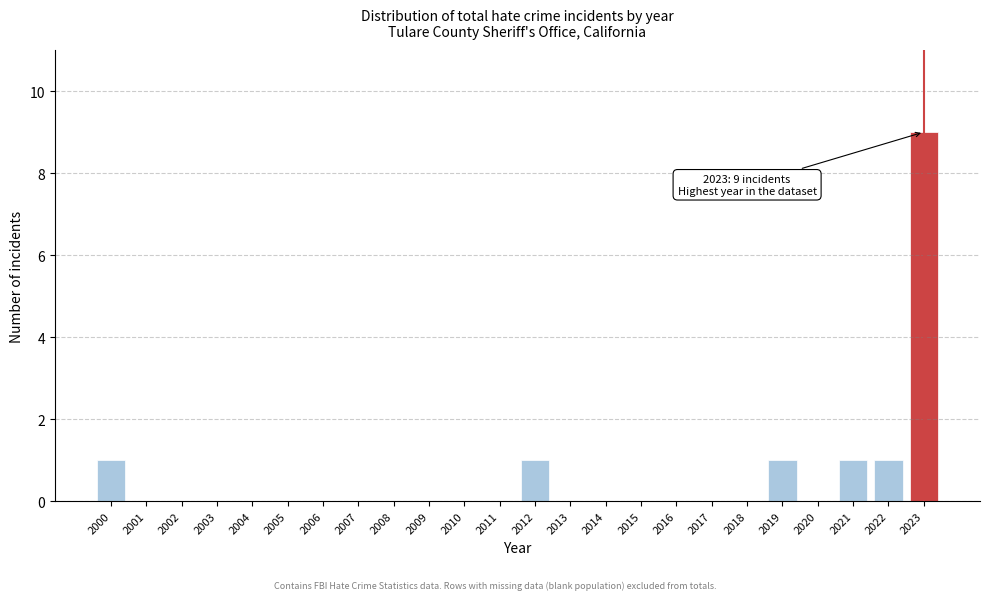

Reading right to left, extract all data points from this chart.

2023=9	2022=1	2021=1	2020=0	2019=1	2018=0	2017=0	2016=0	2015=0	2014=0	2013=0	2012=1	2011=0	2010=0	2009=0	2008=0	2007=0	2006=0	2005=0	2004=0	2003=0	2002=0	2001=0	2000=1